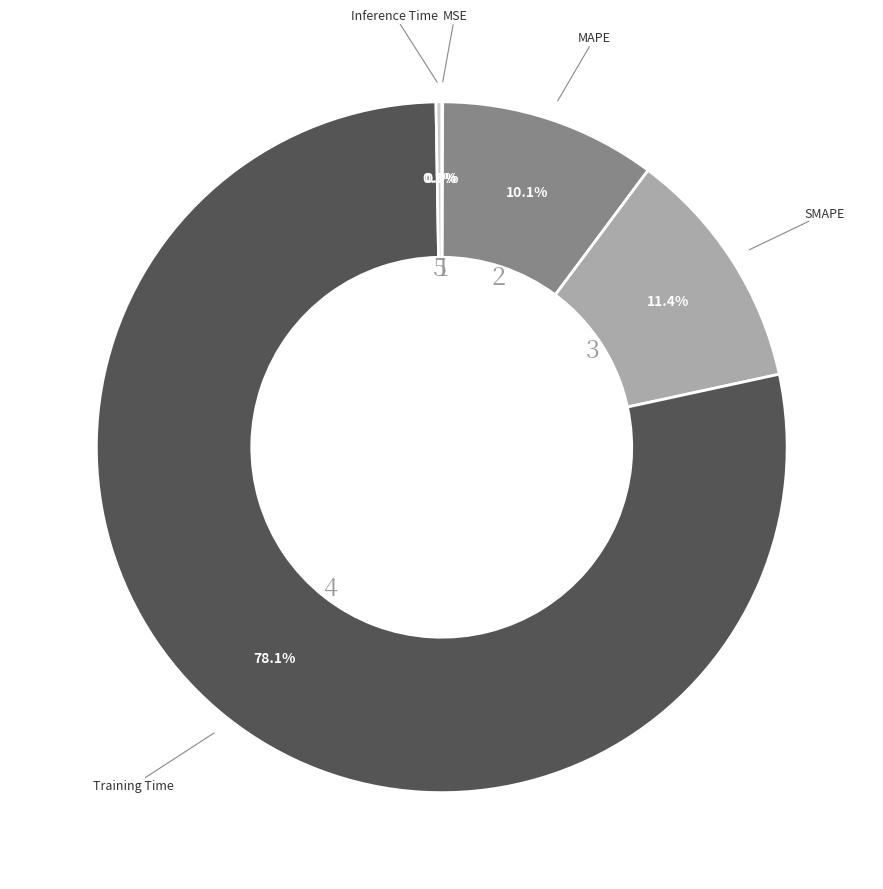

What is the largest slice in the pie chart?

Training Time